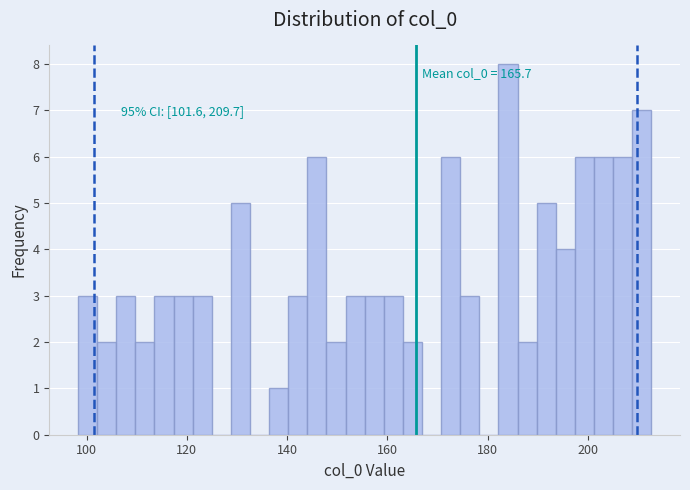

Around what value on the x-axis is the tallest bar? Give the approximate position of its centre, as read against the axis.

184